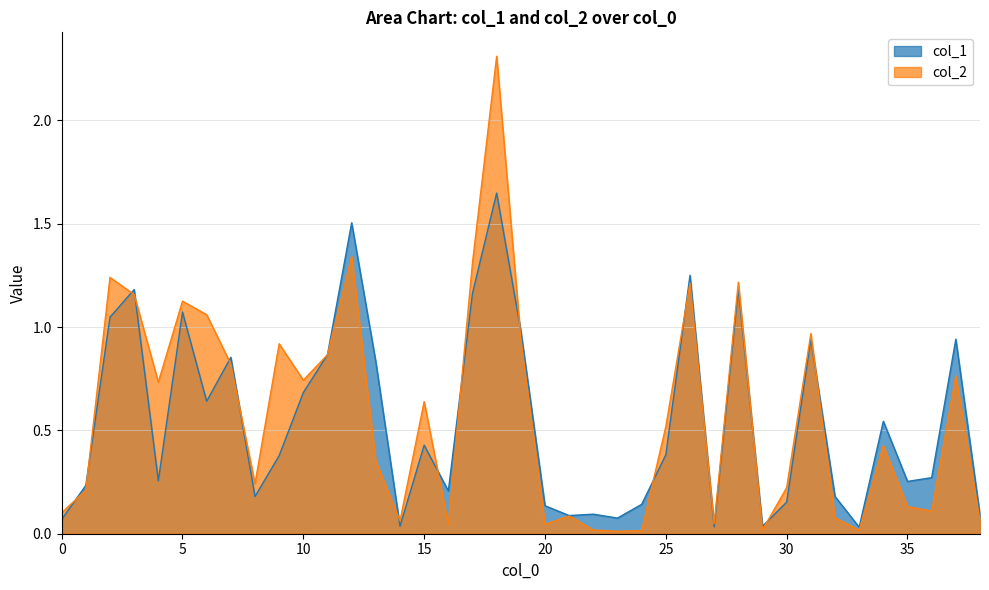

True or false: col_1 has more than 2 points higher than both neighbors.

True